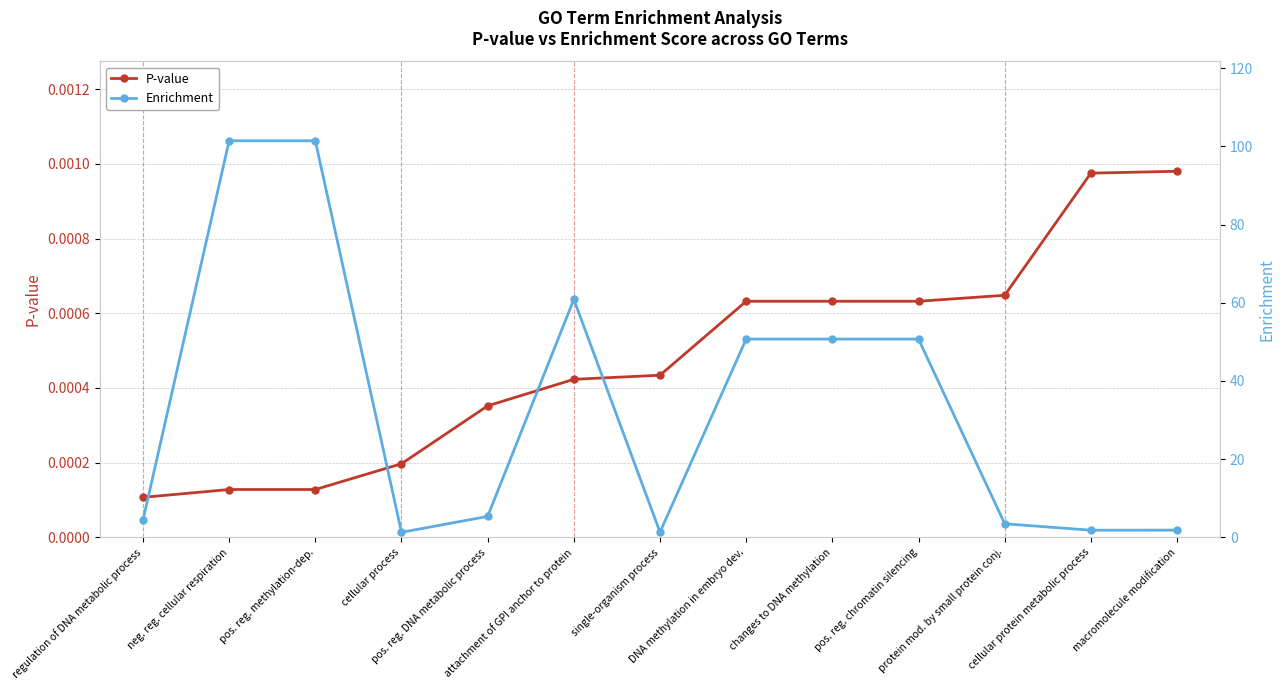

Count the P-value values in the range 0 to 1.

13